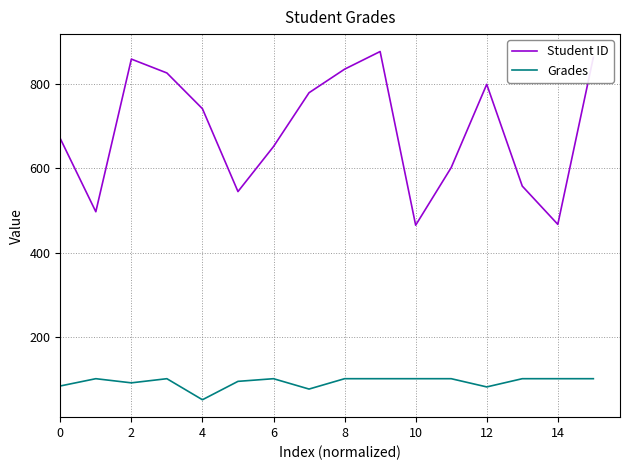

What is the maximum value for Student ID?

878.0